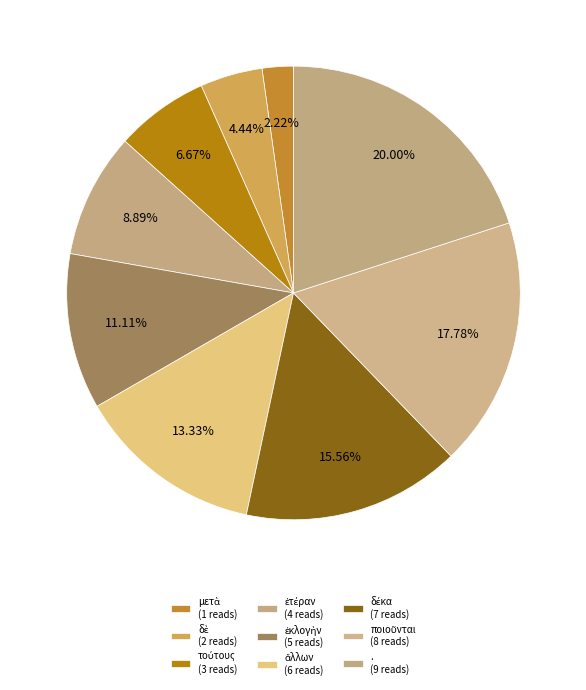

The δὲ slice represents 4% of the pie. True or false?

True